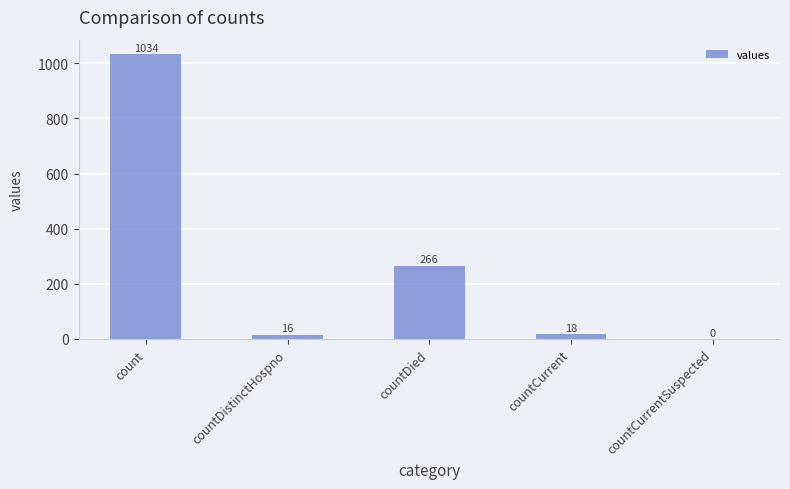

Between countDied and countCurrent, which is larger?

countDied